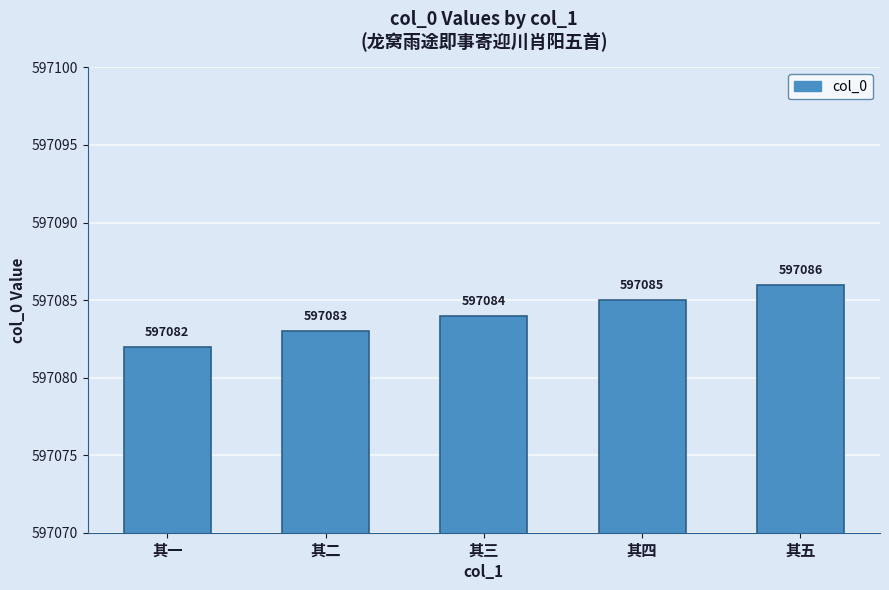

How many series are shown in this chart?

1